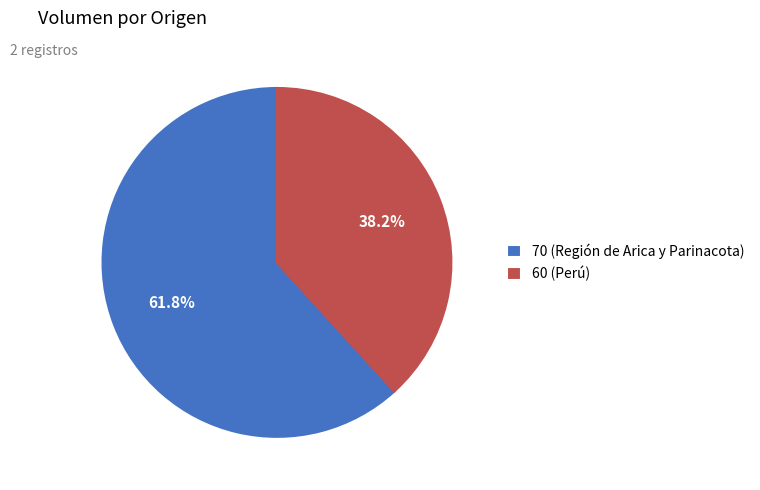

Does 60 (Perú) account for over 50% of the chart?

No